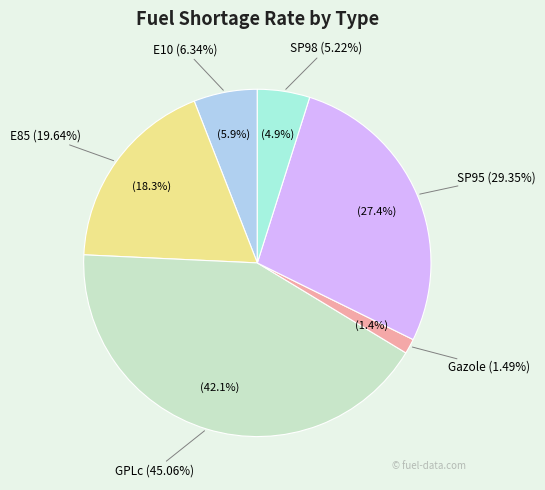

Which slice is the smallest?

Gazole